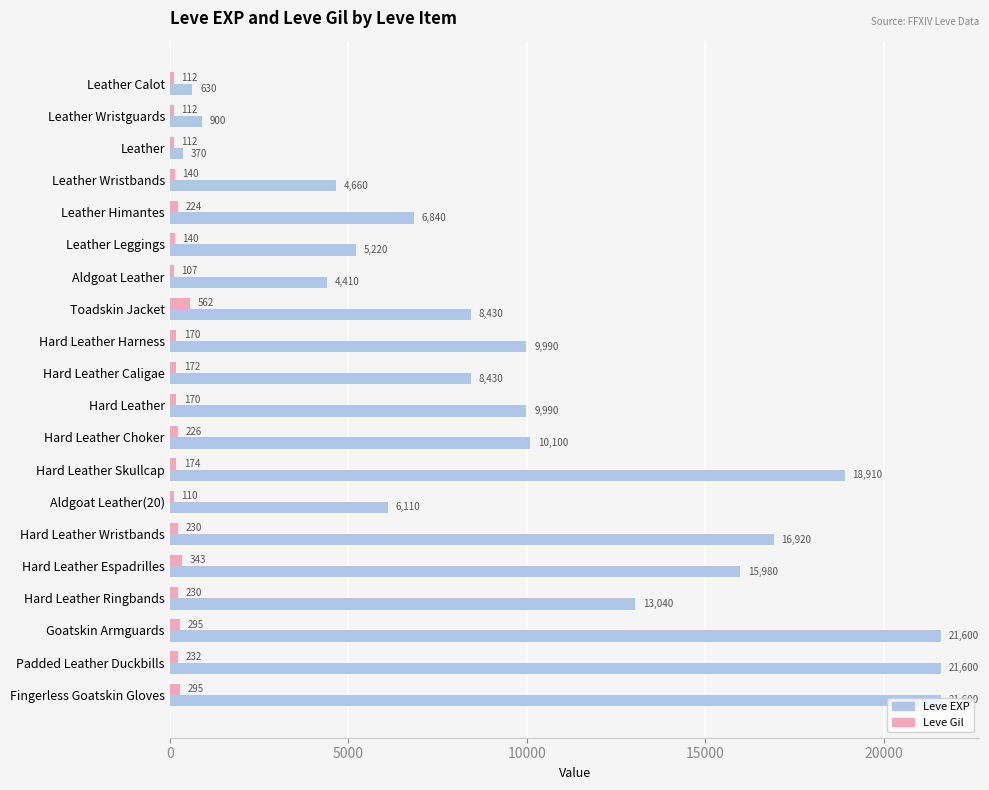

Which series has the largest range (max minus min)?

Leve EXP